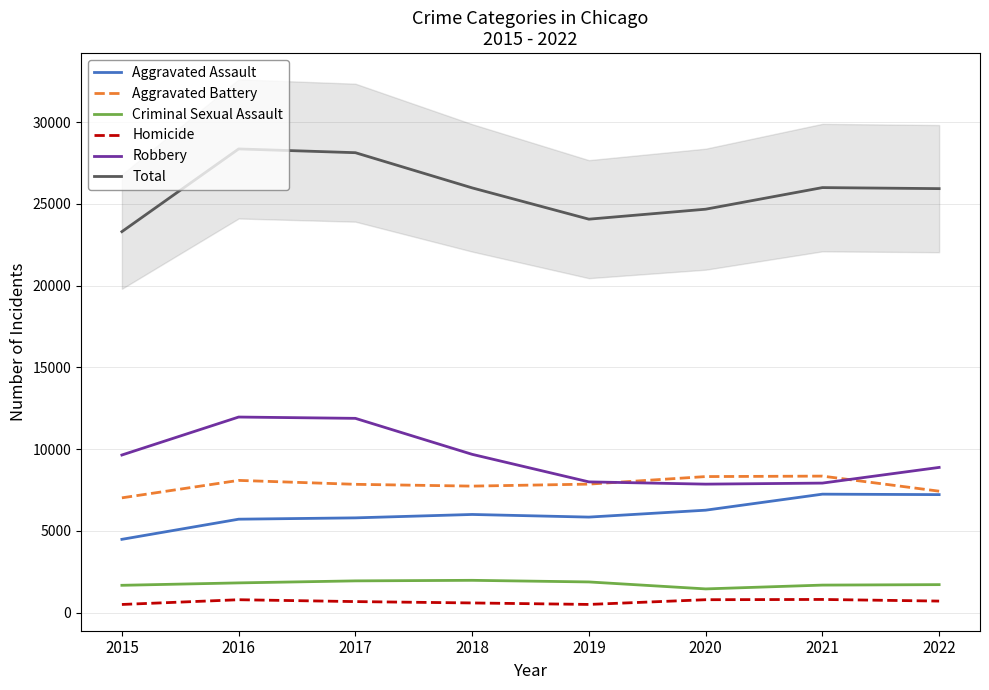

List the series in order of their peak value, highest first.

Total, Robbery, Aggravated Battery, Aggravated Assault, Criminal Sexual Assault, Homicide